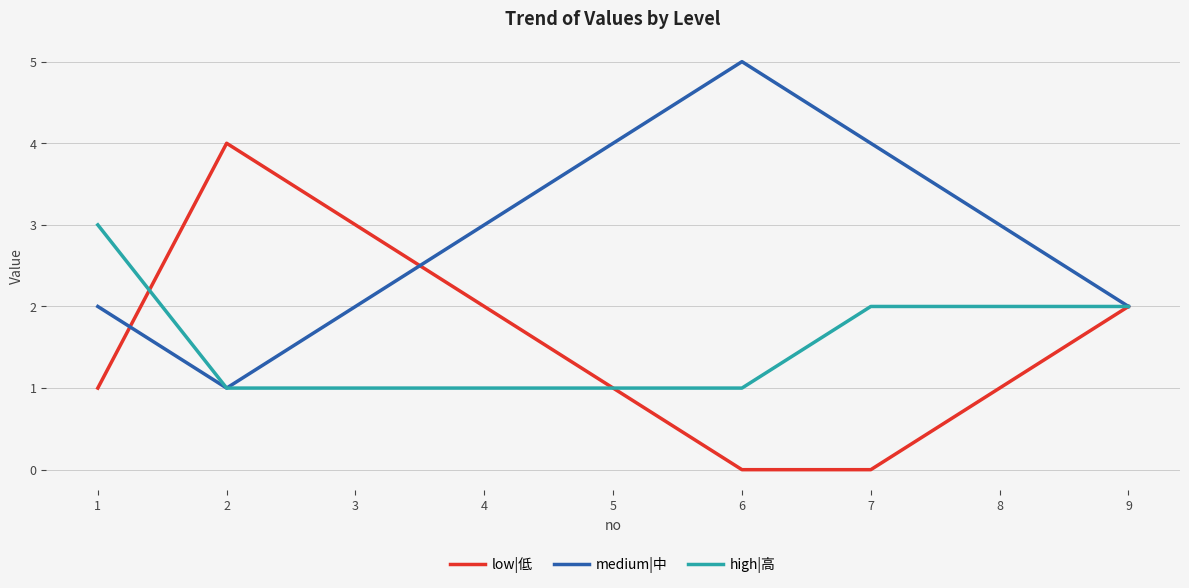

Which series has the largest total across all categories?

medium|中